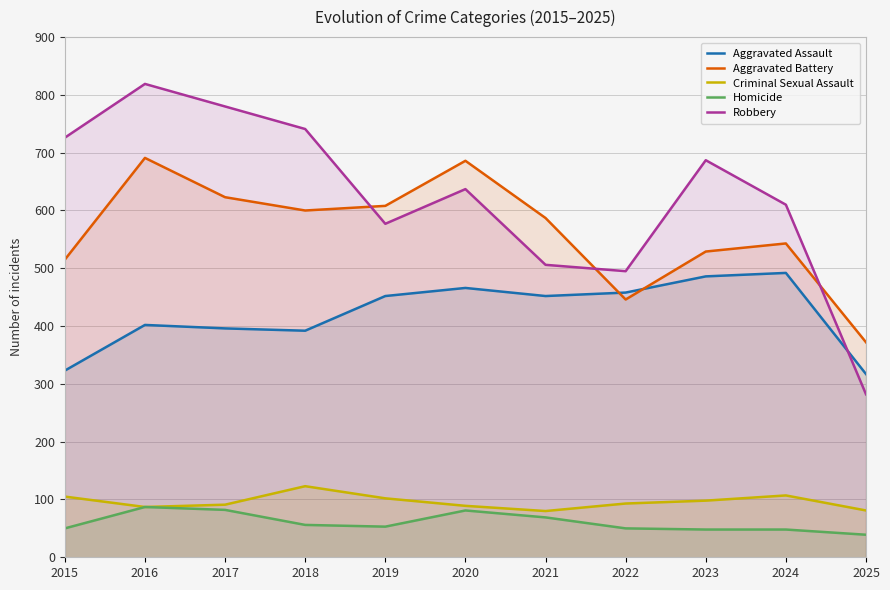

What is the total value across all series at 2017?

1972